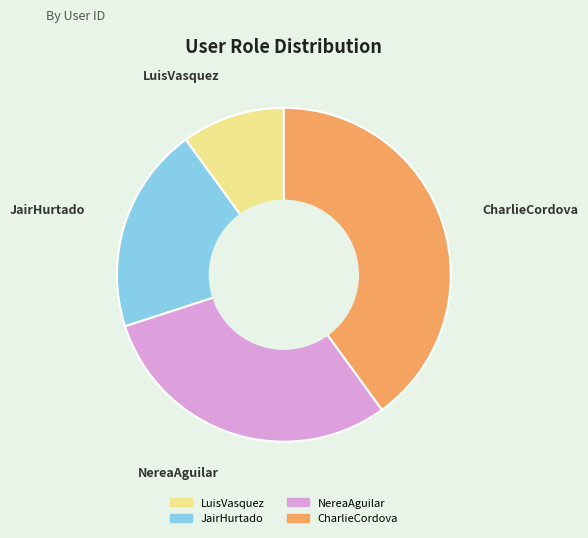

Rank the categories by value from highest to lowest.

CharlieCordova, NereaAguilar, JairHurtado, LuisVasquez